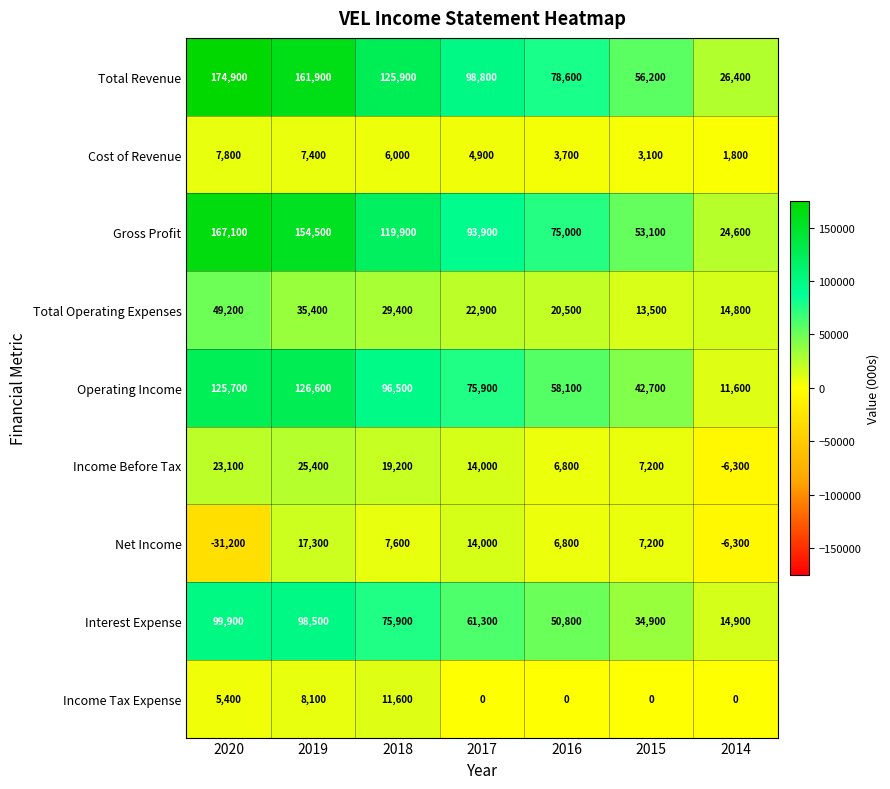

The Total Revenue series shows 67501 at 2019. True or false?

False